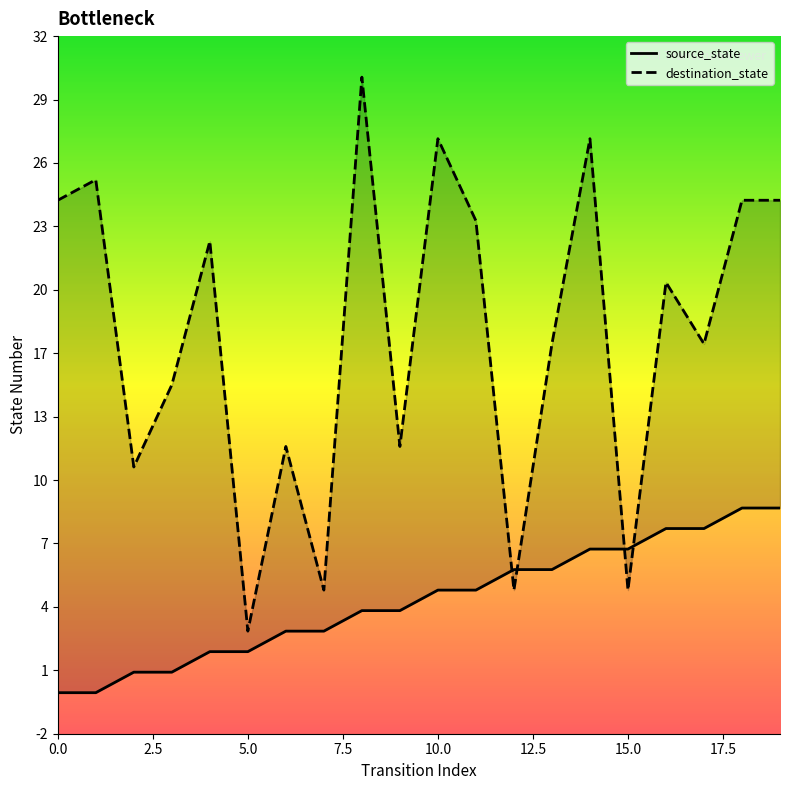

How many lines are shown in the chart?

2